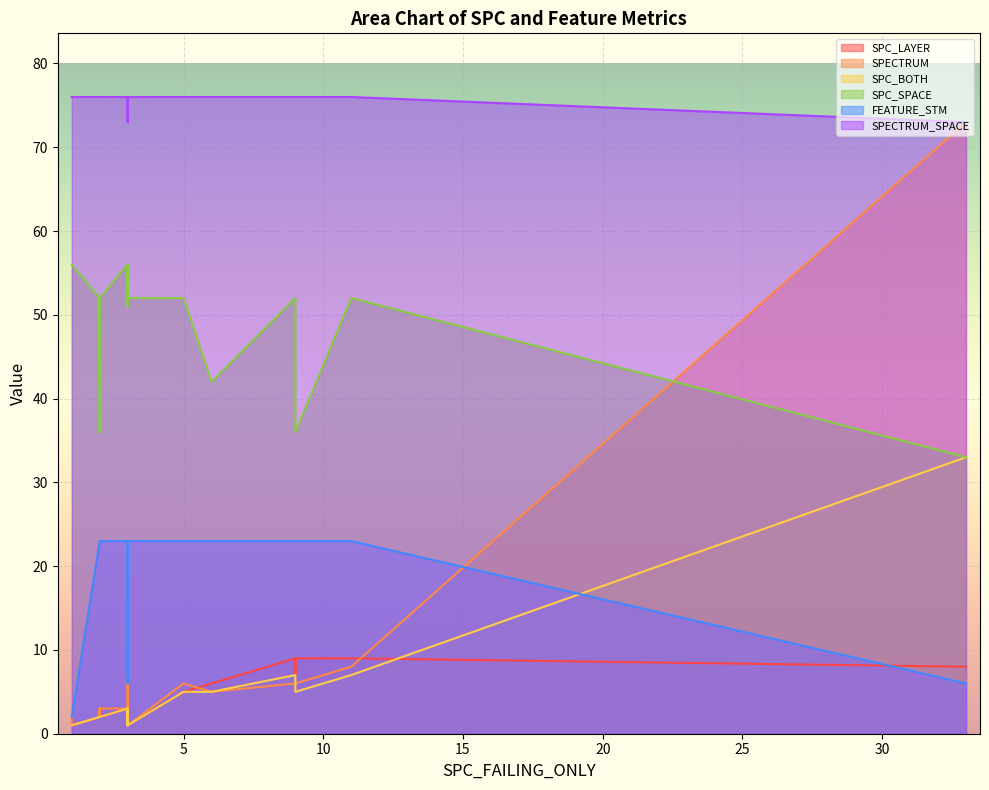

What is the difference between the second highest and second lowest values in the SPECTRUM series?

7